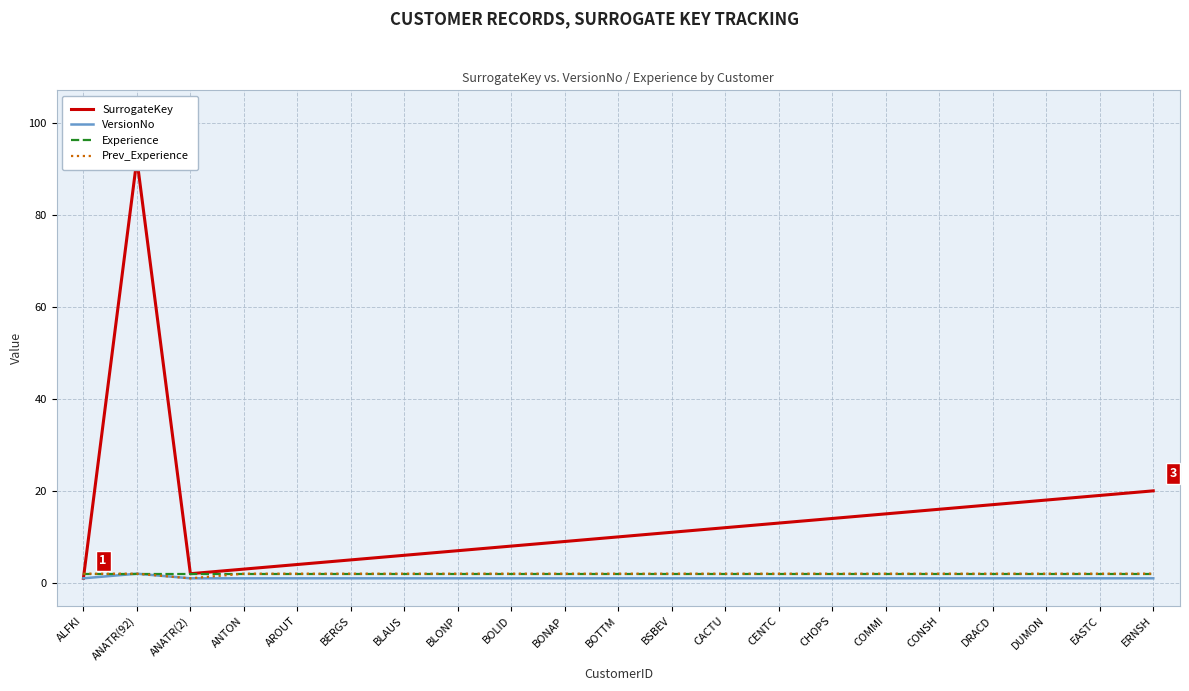

At which category does the chart reach its minimum across all series?

ALFKI